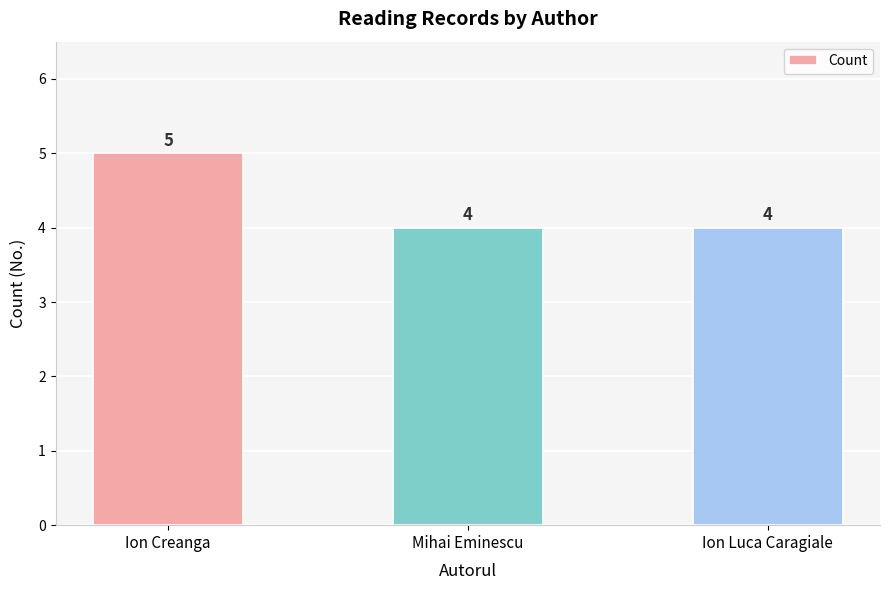

What is the label of the 3rd bar from the right?

Ion Creanga